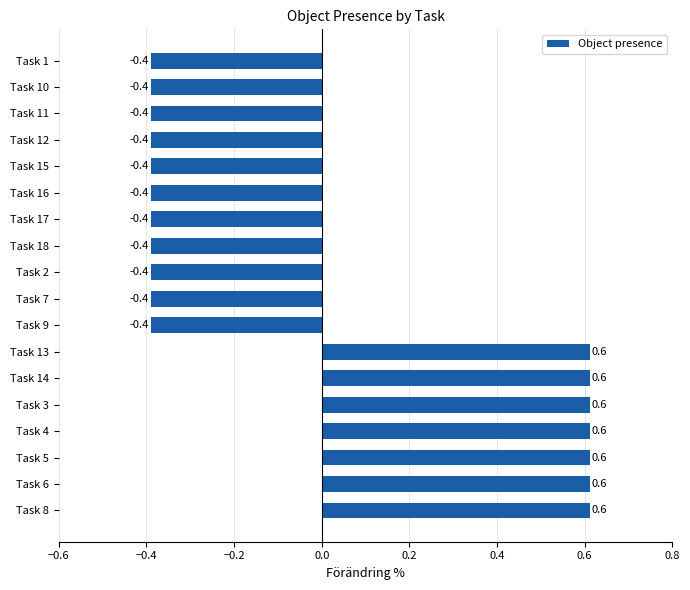

What is the change in value from Task 6 to Task 15?

-1.0